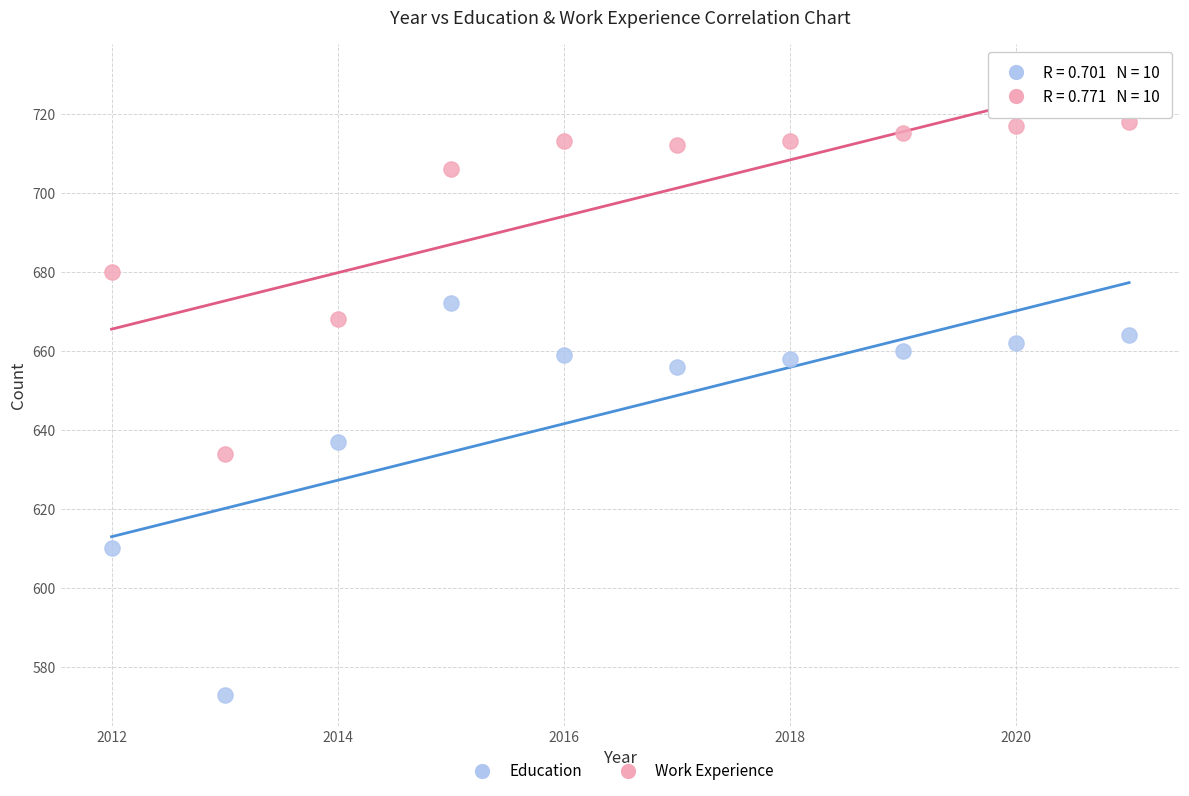

What are all the series names shown in the legend?

Education, Work Experience